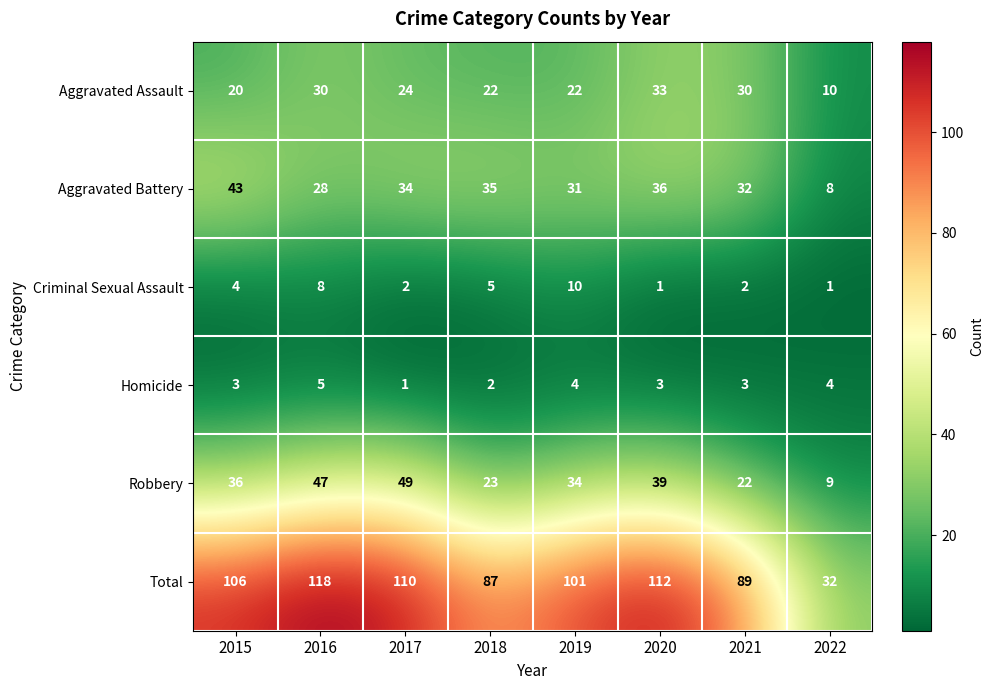

Which series changed the most between 2017 and 2020?

Robbery